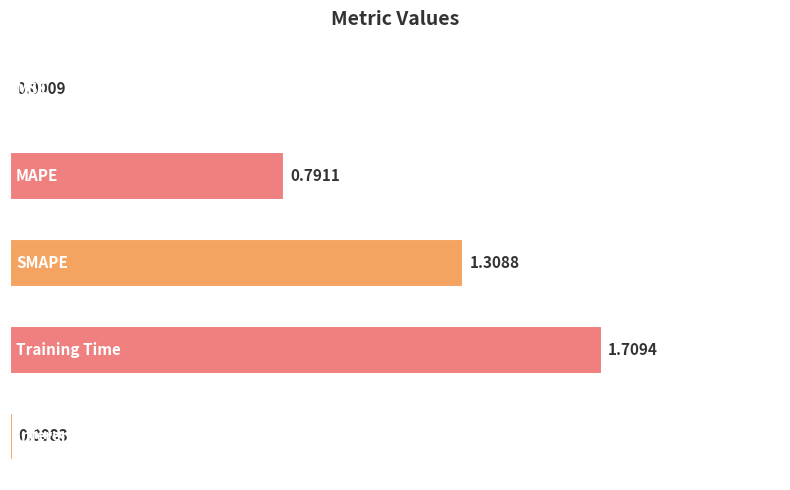

What is the sum of all values?

3.8